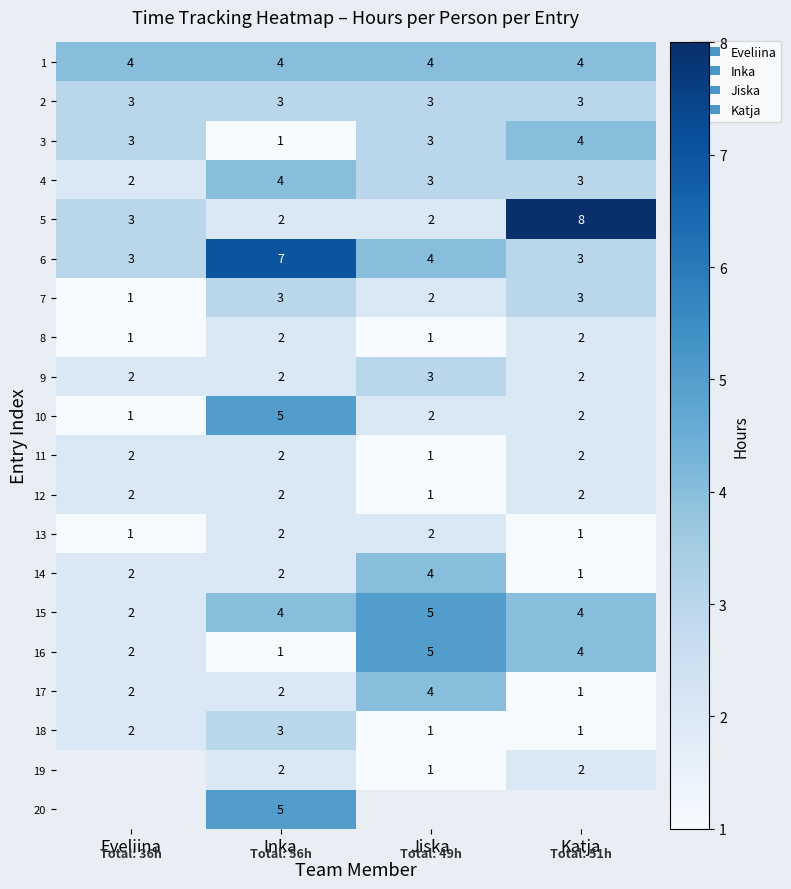

The value of 2 at Jiska is 3. True or false?

True